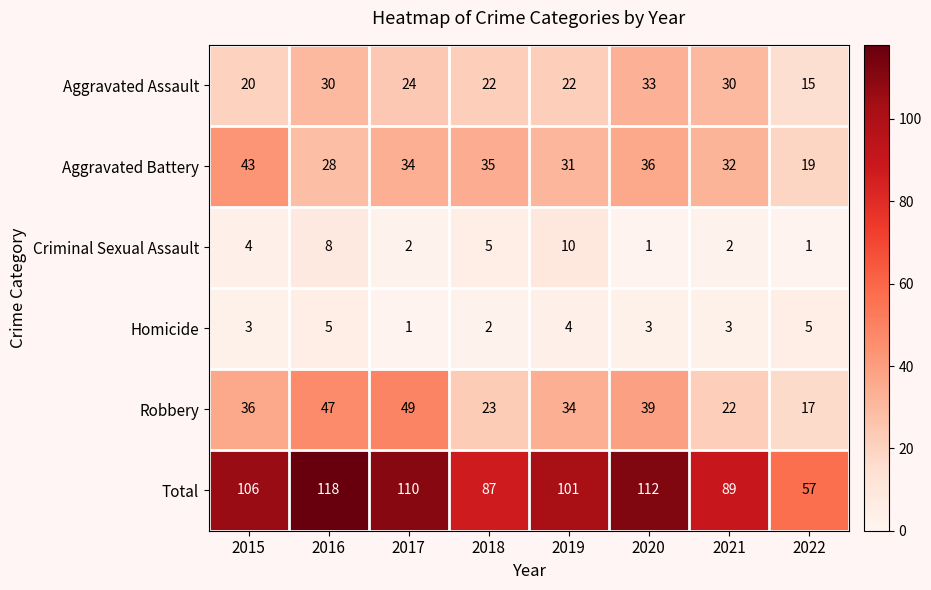

Between 2017 and 2020, which series saw the biggest shift?

Robbery